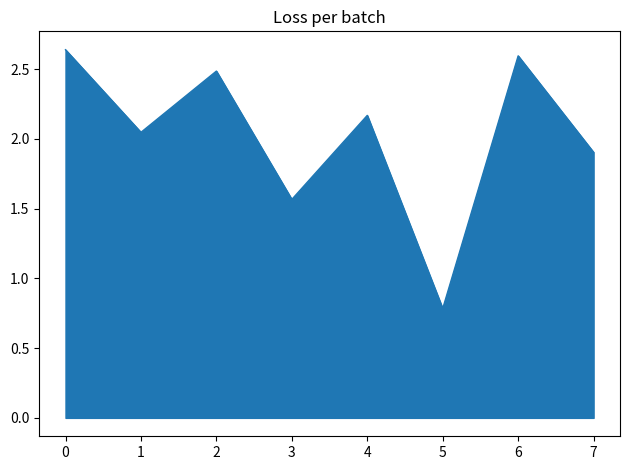

List the labels in order of value, largest first.

0, 6, 2, 4, 1, 7, 3, 5